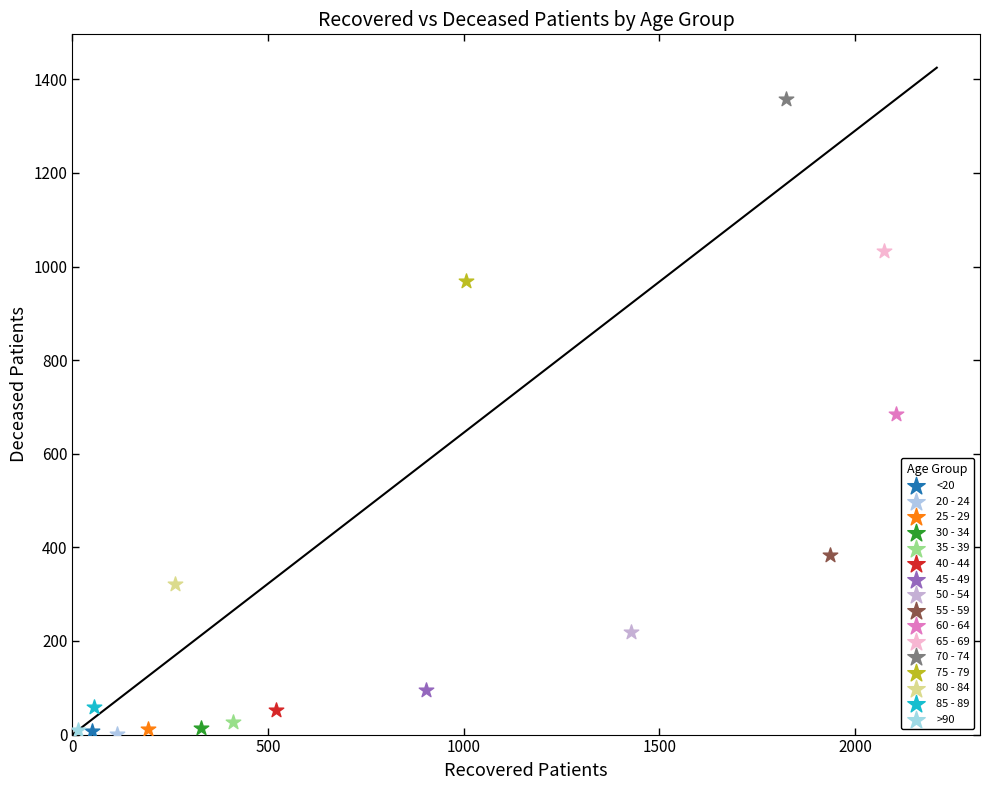

What are all the series names shown in the legend?

<20, 20 - 24, 25 - 29, 30 - 34, 35 - 39, 40 - 44, 45 - 49, 50 - 54, 55 - 59, 60 - 64, 65 - 69, 70 - 74, 75 - 79, 80 - 84, 85 - 89, >90